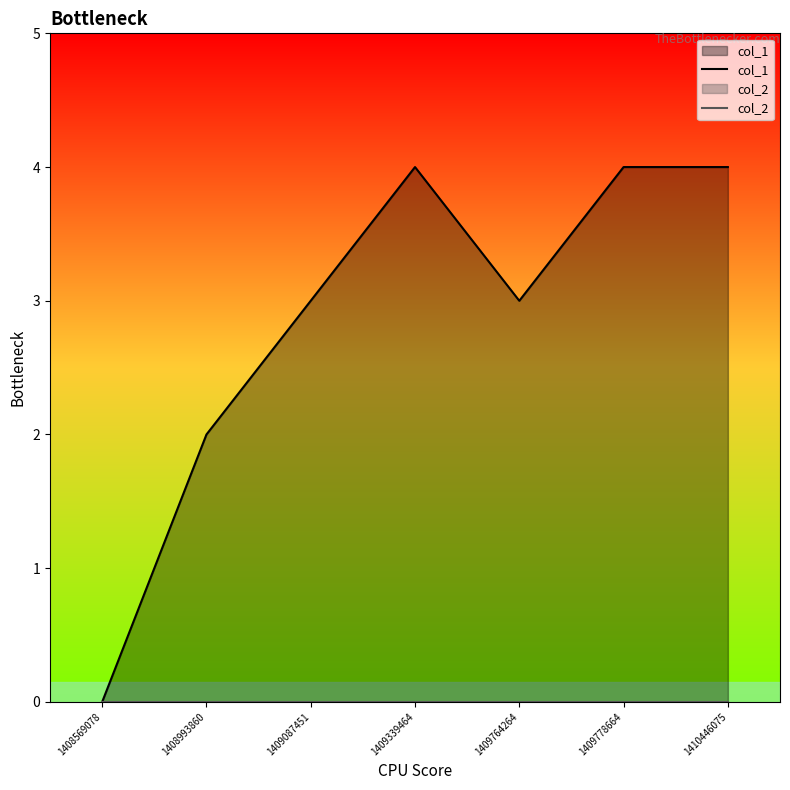

True or false: col_1 has more than 1 interior local peaks.

False